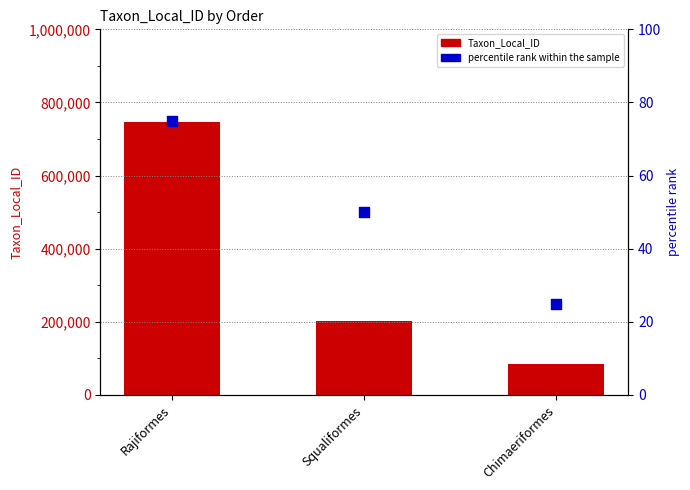

Which series contains the lowest Y value?

percentile rank within the sample